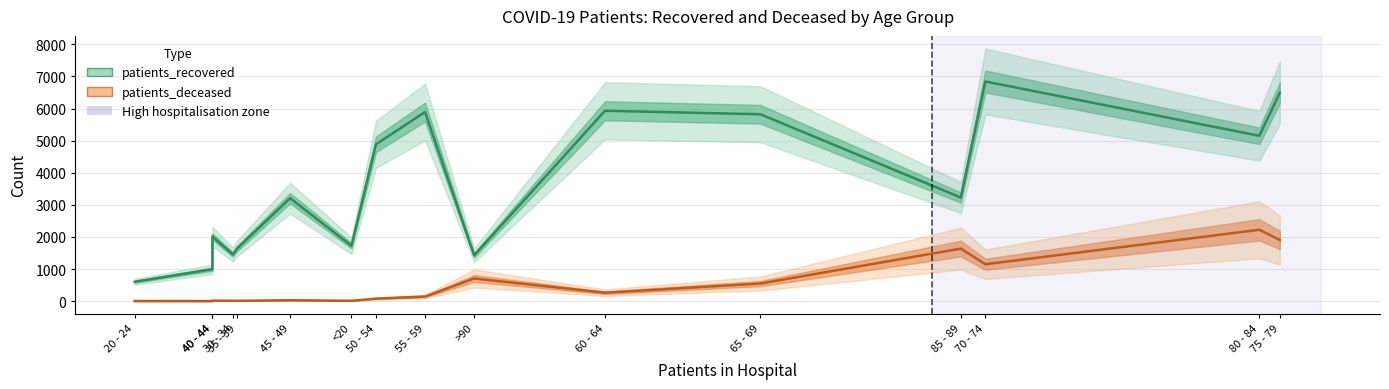

Is it true that patients_recovered equals 1726 at <20?

True